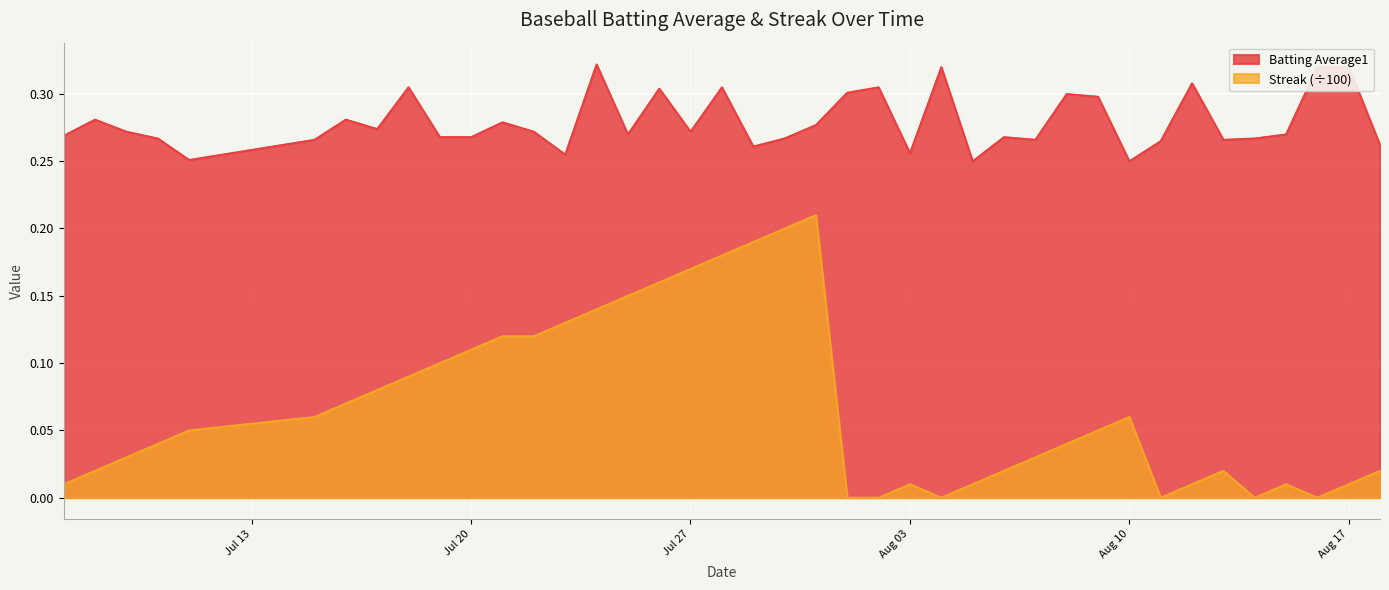

What is the spread (max minus min) of values at 2010-08-16?

0.3